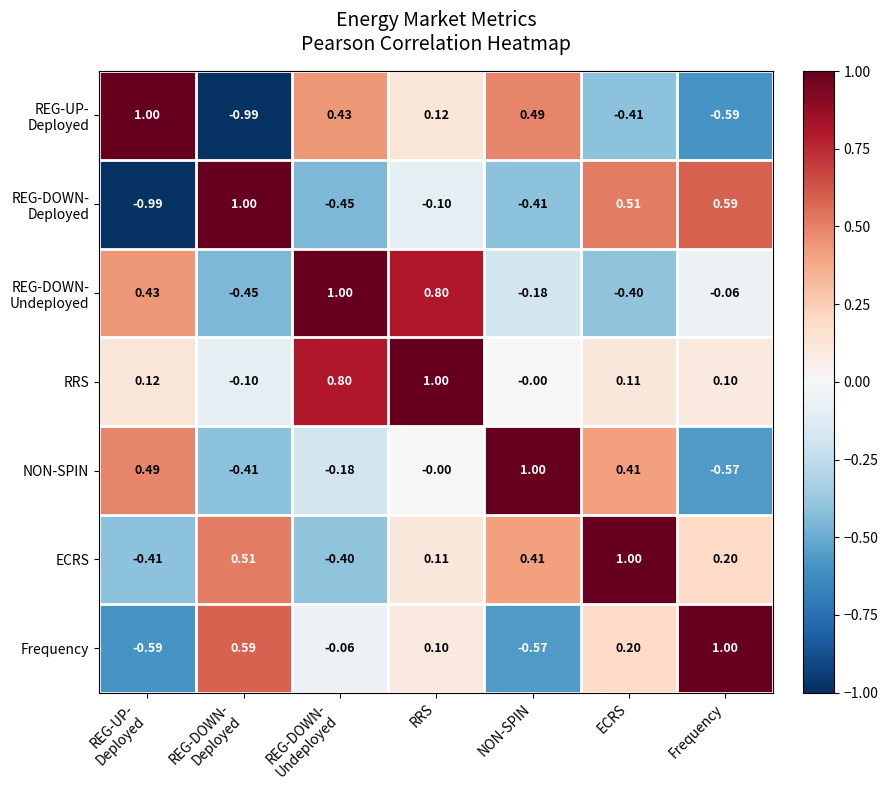

Count the number of categories in the chart.

7